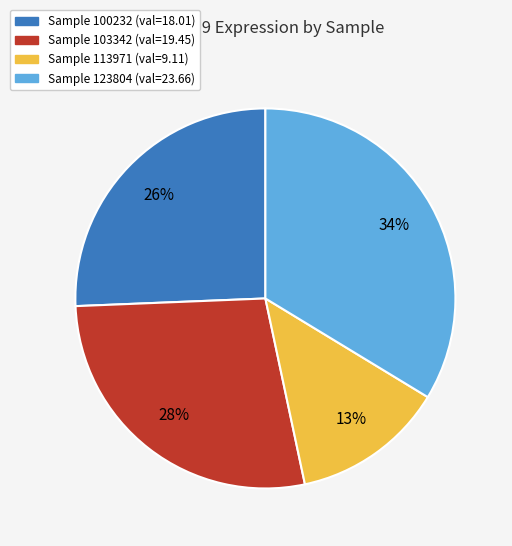

Is there a majority slice in this chart?

No